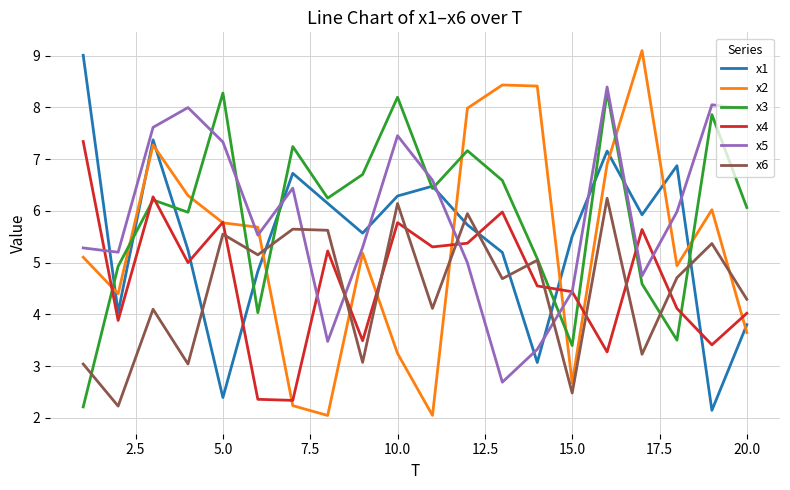

What is the difference between the maximum and minimum values in the x1 series?

6.9